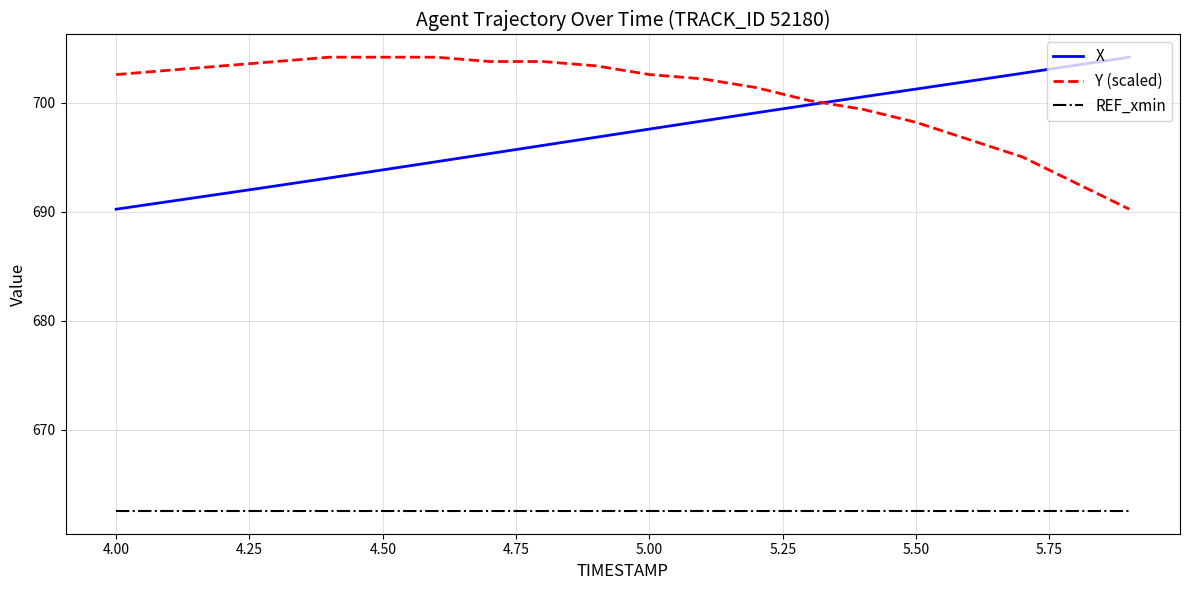

Which series has the largest total across all categories?

Y (scaled)